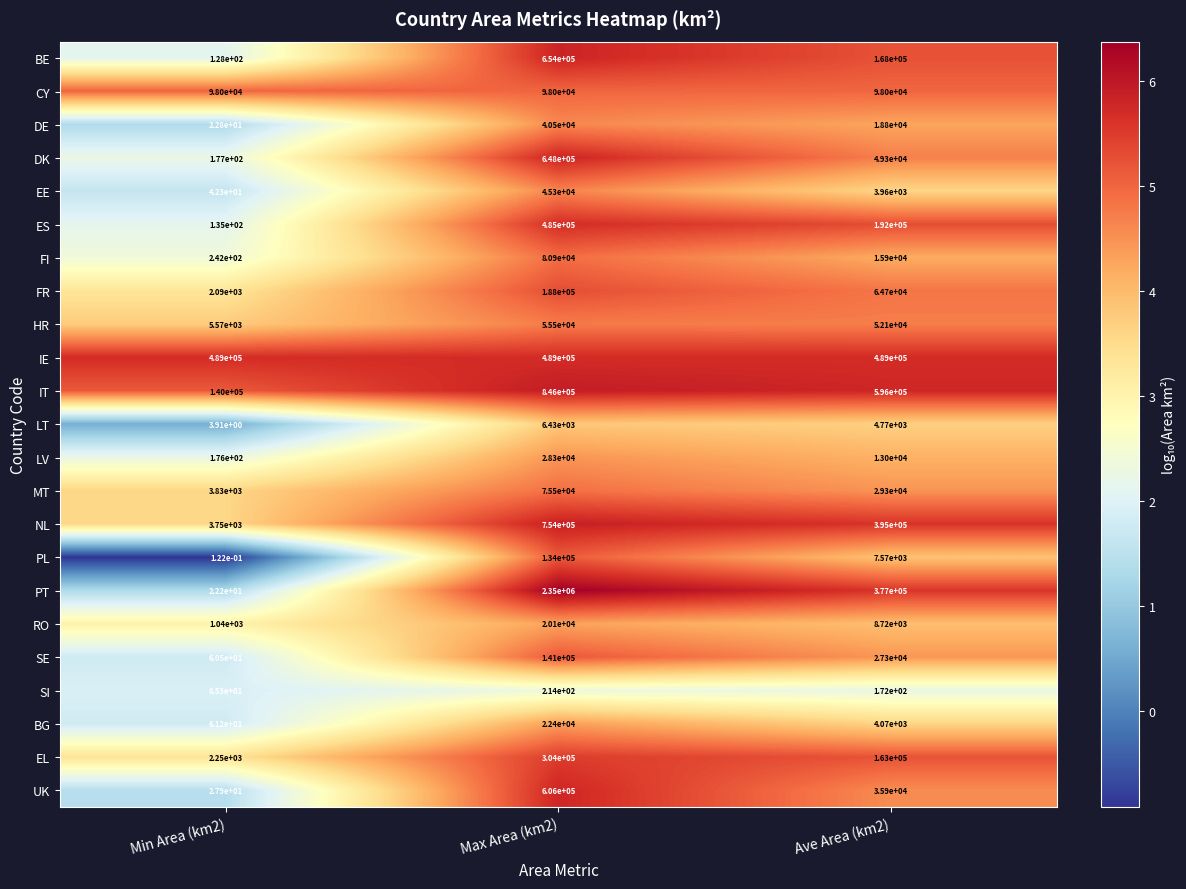

Rank the series at Min Area (km2) from highest to lowest value.

IE, IT, CY, HR, MT, NL, EL, FR, RO, FI, DK, LV, ES, BE, SI, BG, SE, EE, UK, DE, PT, LT, PL